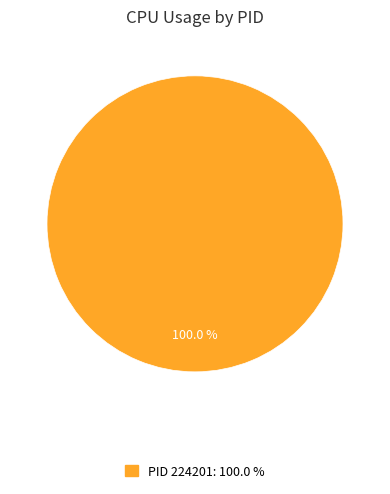

Is there any slice that represents more than half of the pie?

Yes